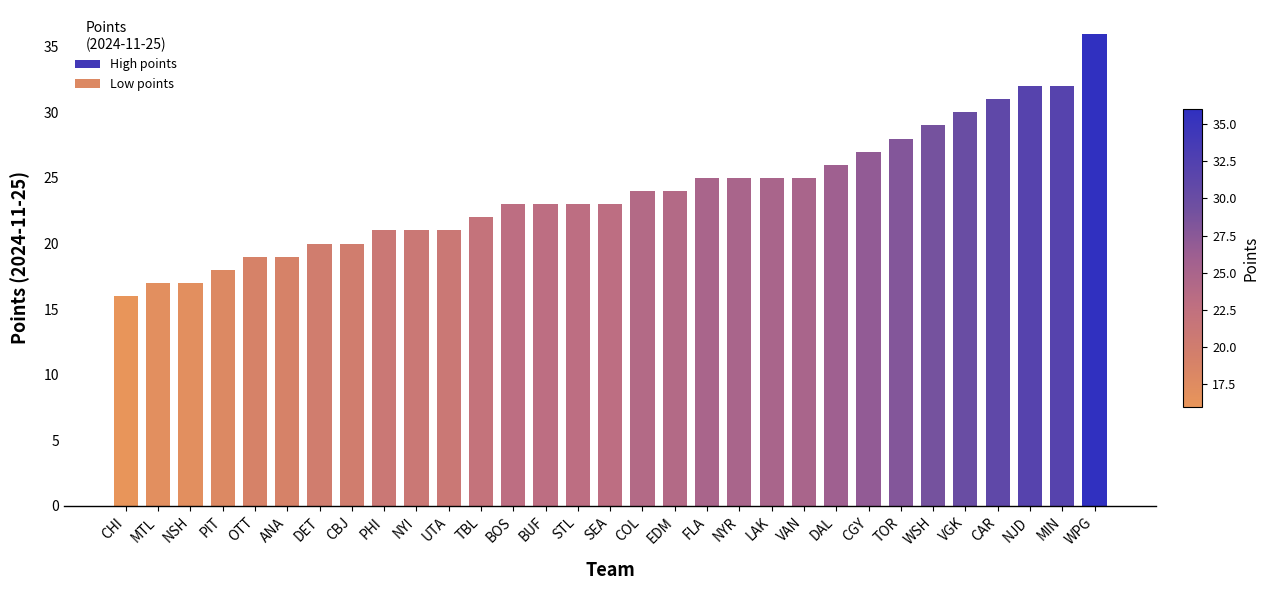

How many bars are there in total?

31